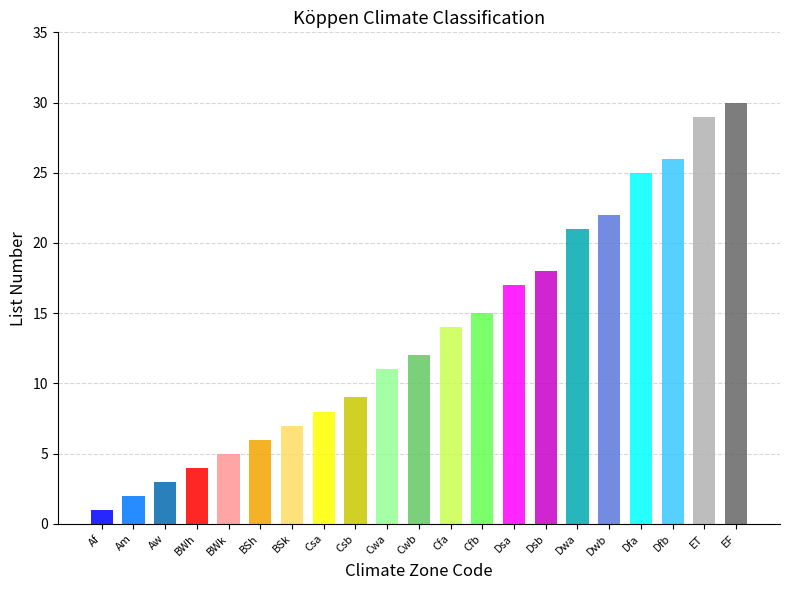

What is the sum of all values?

285